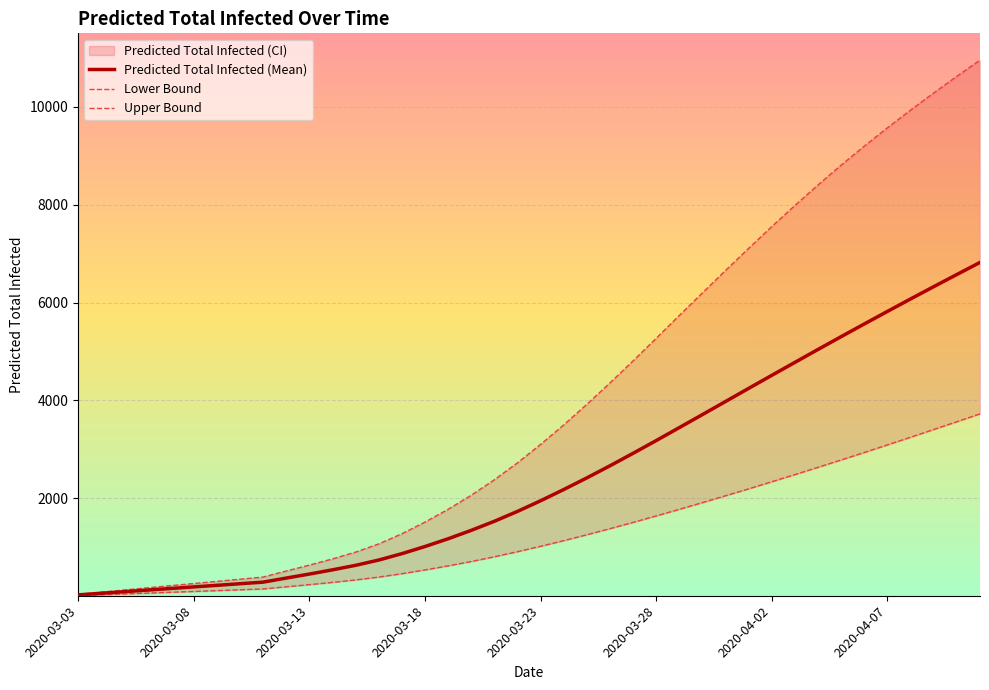

How many values in the Predicted Total Infected (Mean) series are below 1953?

20